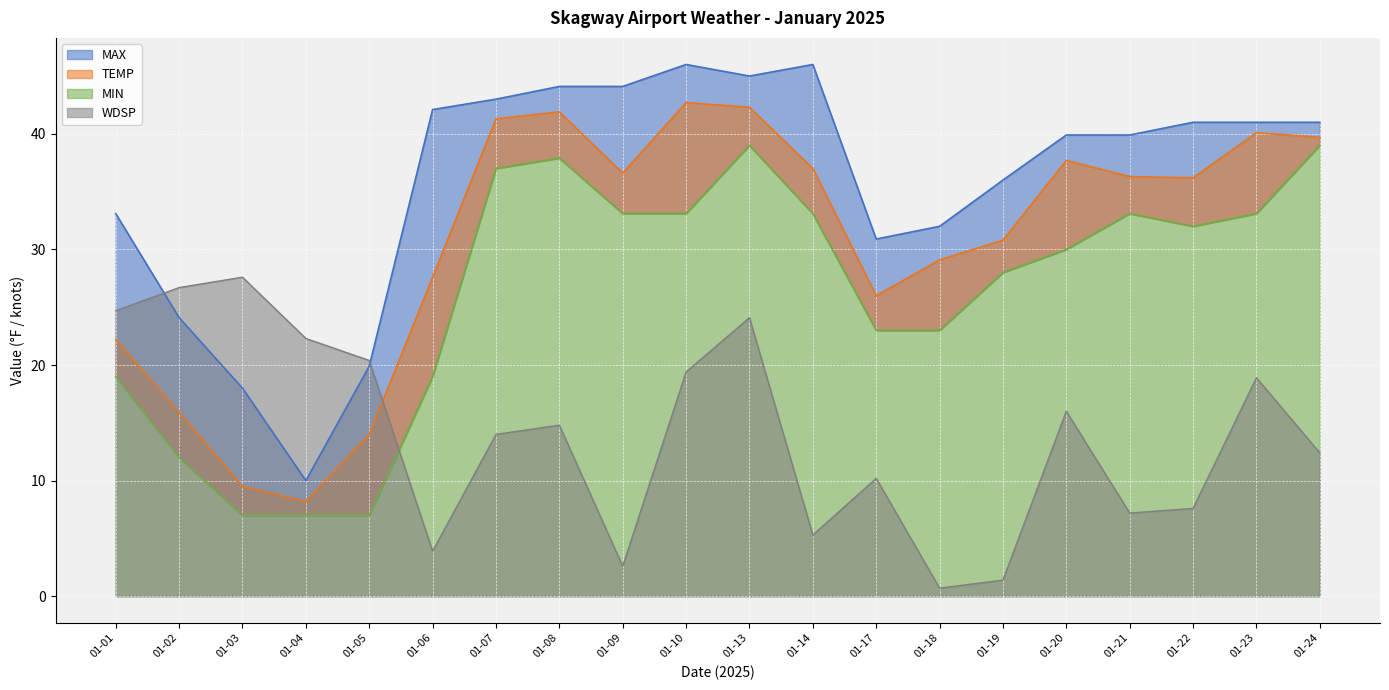

What is the smallest value displayed?

0.7